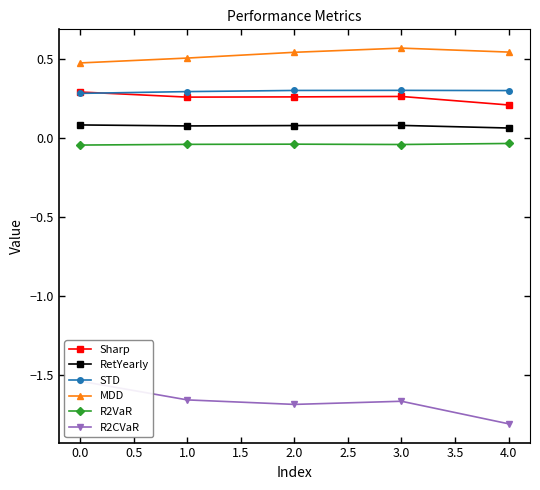

How many STD values are between 0 and 1?

5